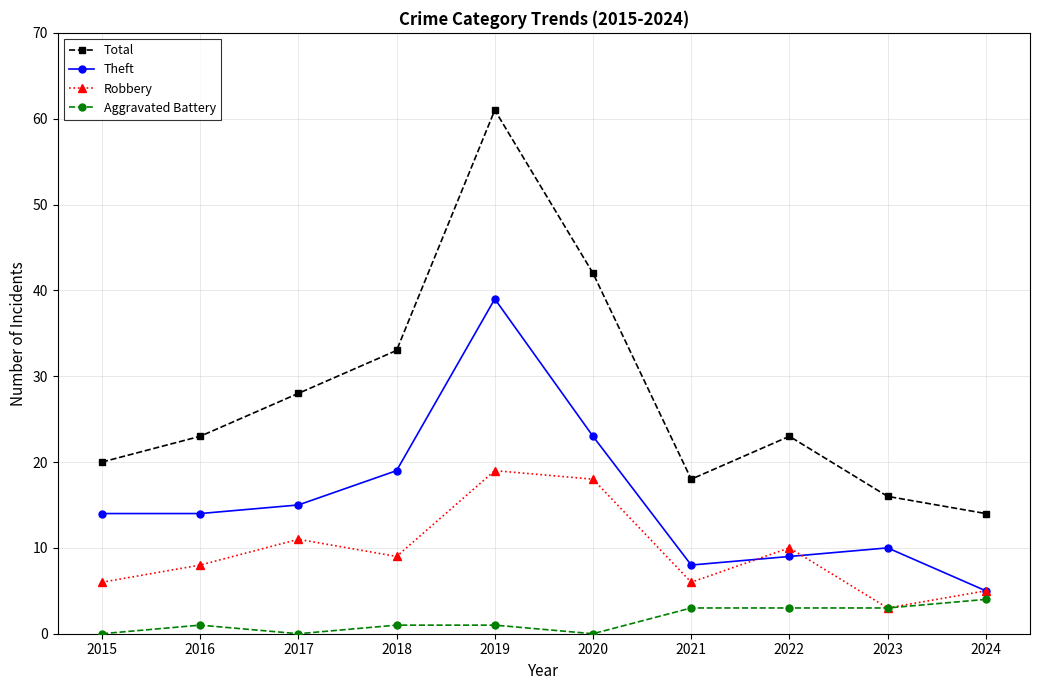

What is the average value of the Total series?

28